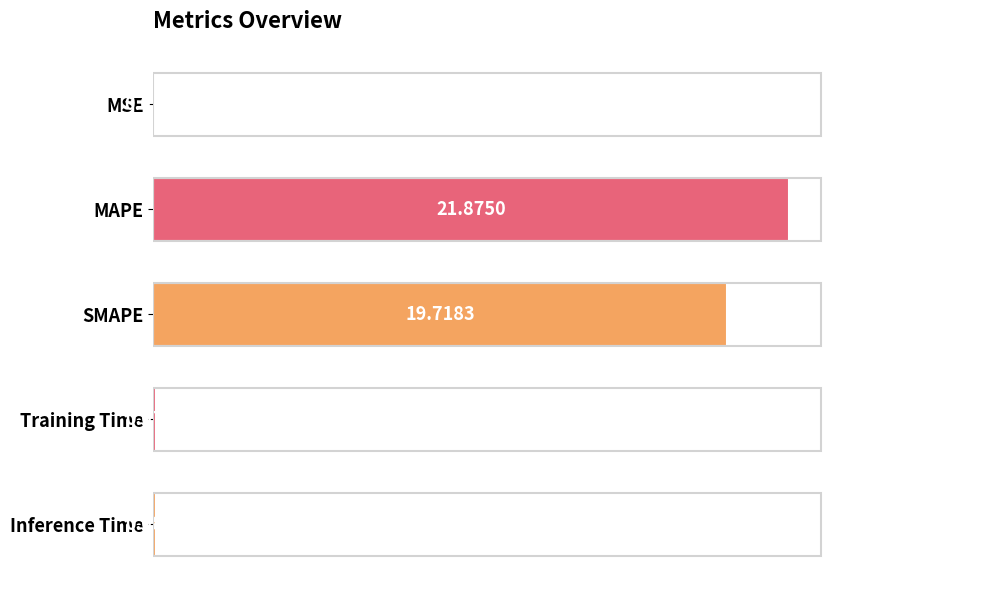

What is the sum of all values?

41.8